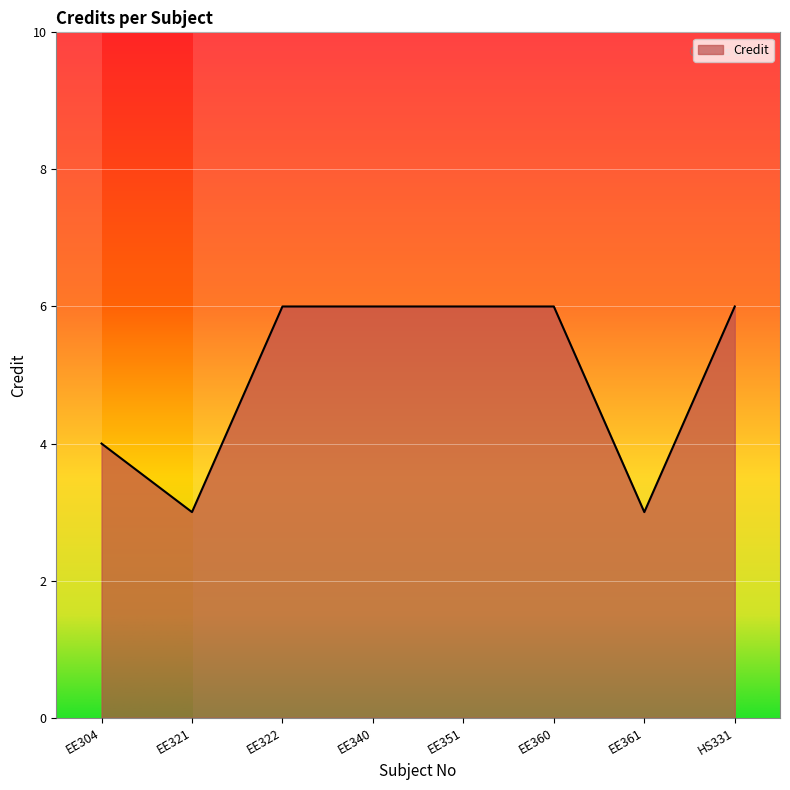

What position from the right is EE321?

7